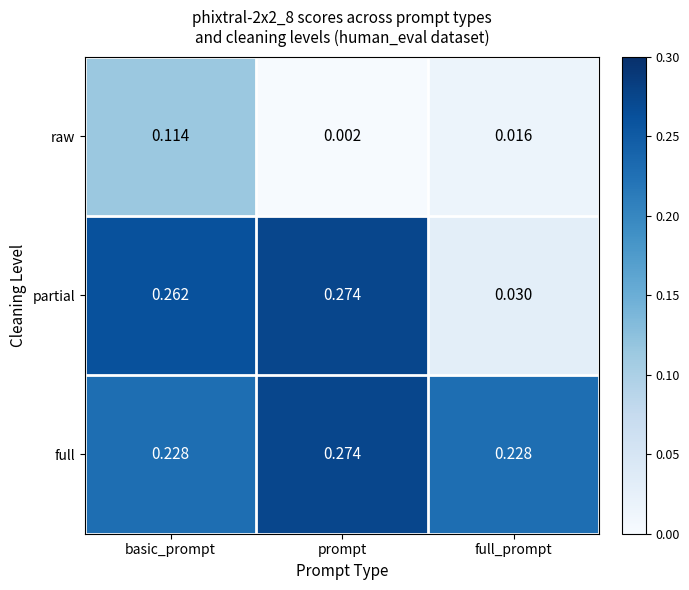

At which category is the sum across all series the highest?

basic_prompt